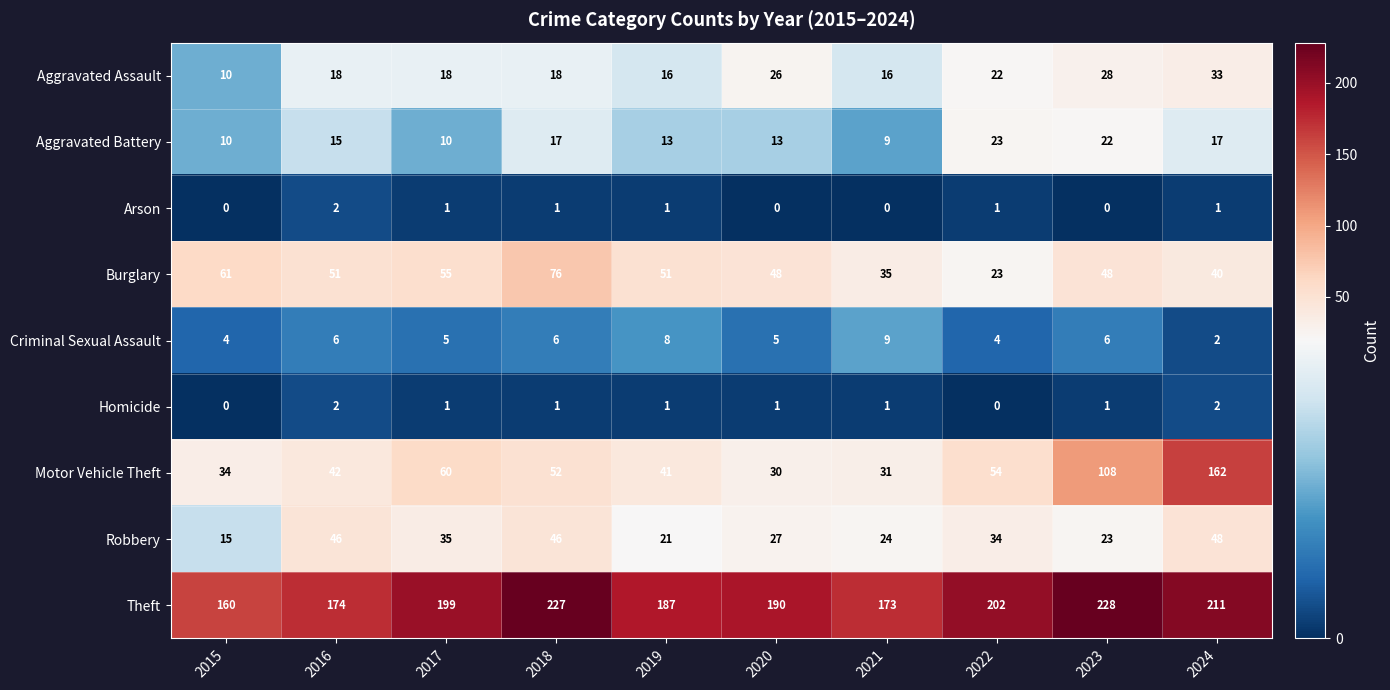

At how many categories does at least one series exceed 67?

10